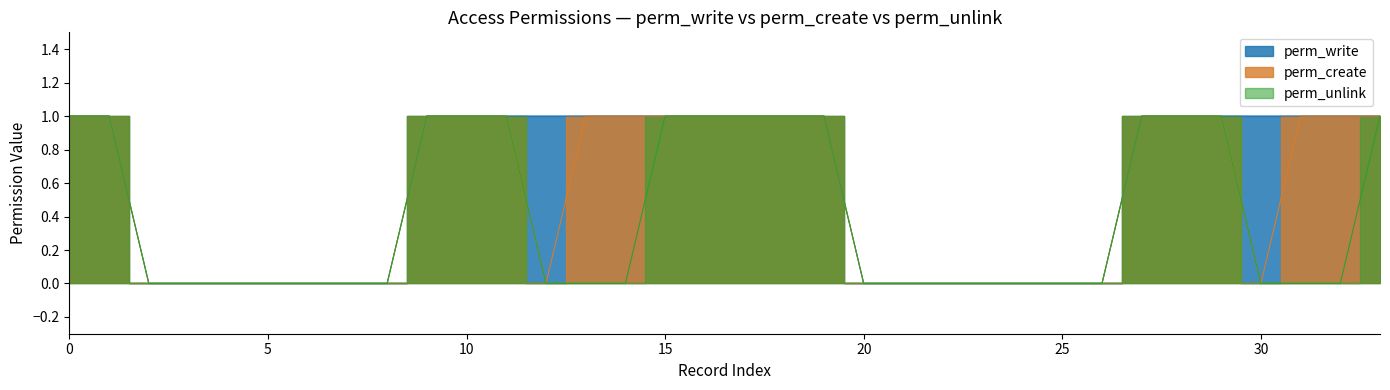

What is the difference between the maximum and minimum values in the perm_create series?

1